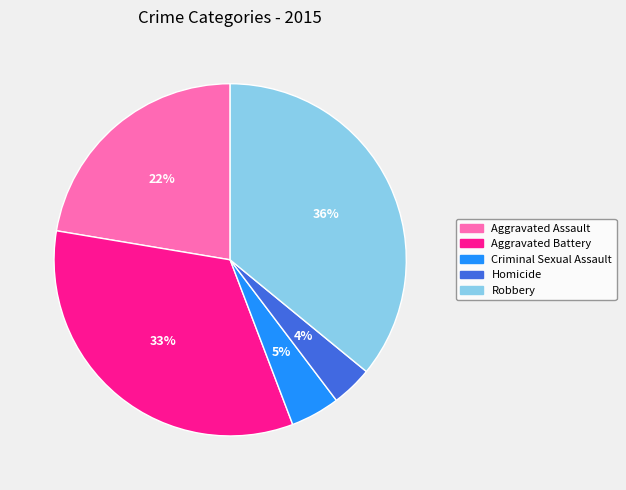

Do Aggravated Battery and Aggravated Assault together represent more than half of the pie?

Yes